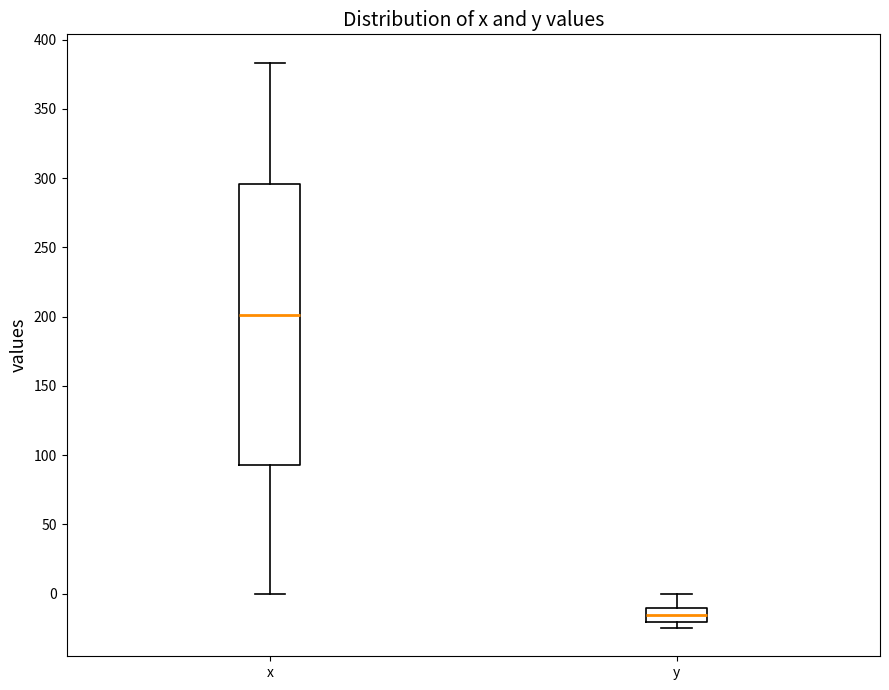

Which box has the highest median line?

x